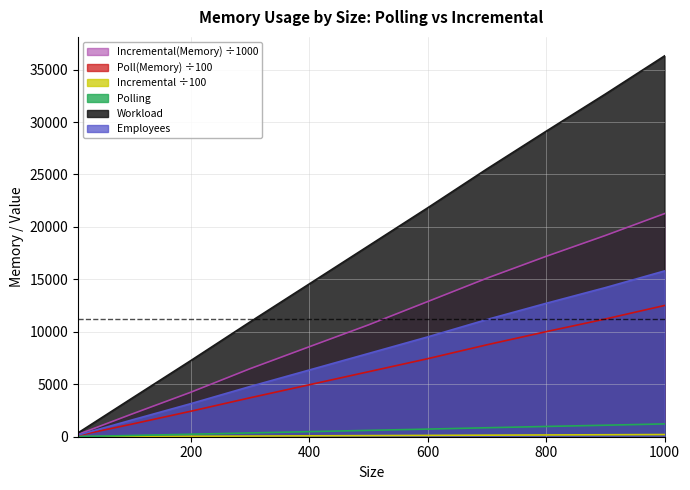

Which category has the lowest value in the Poll(Memory) series?

10